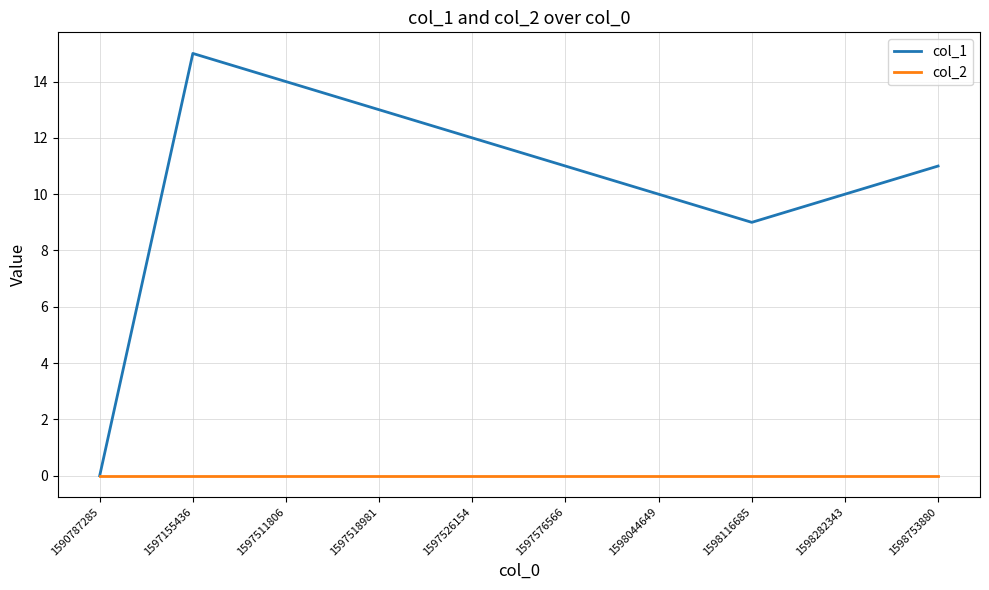

Which series has the largest range (max minus min)?

col_1